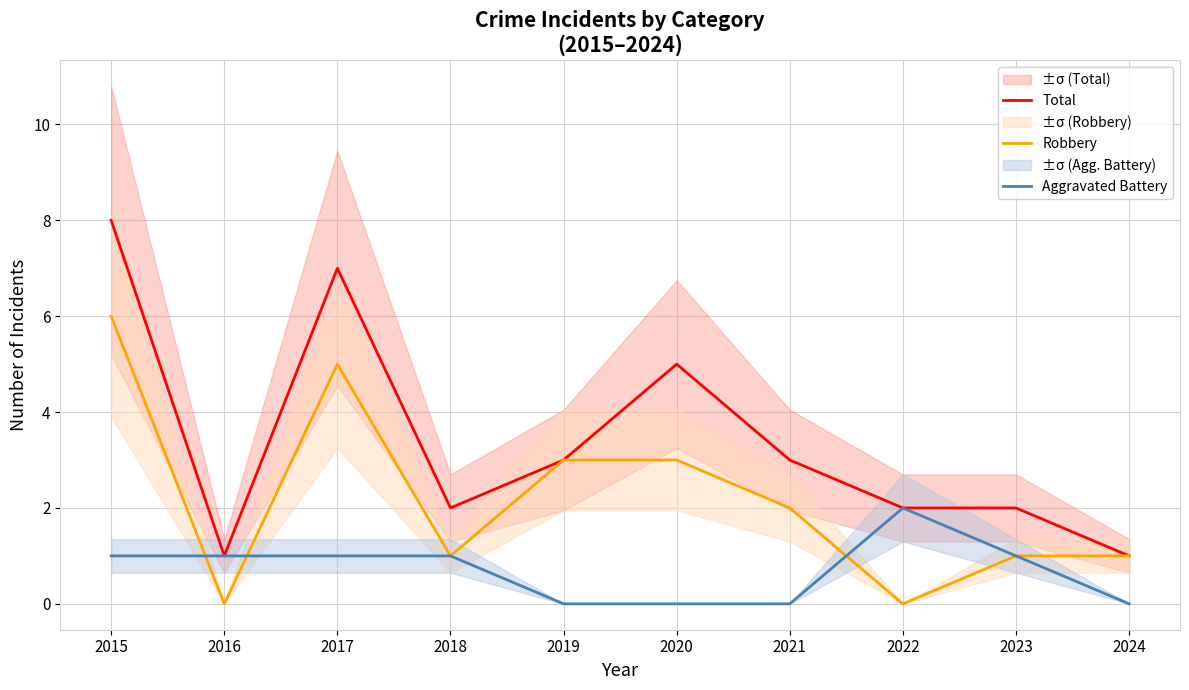

Rank the series at 2019 from highest to lowest value.

Total, Robbery, Aggravated Battery